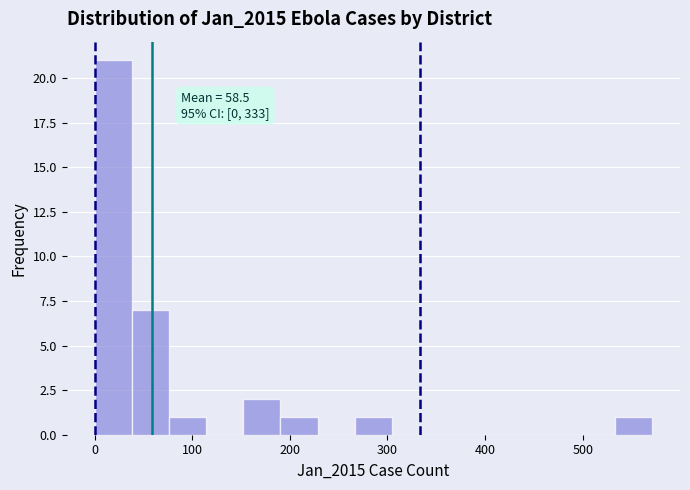

Around what value on the x-axis is the tallest bar? Give the approximate position of its centre, as read against the axis.

20